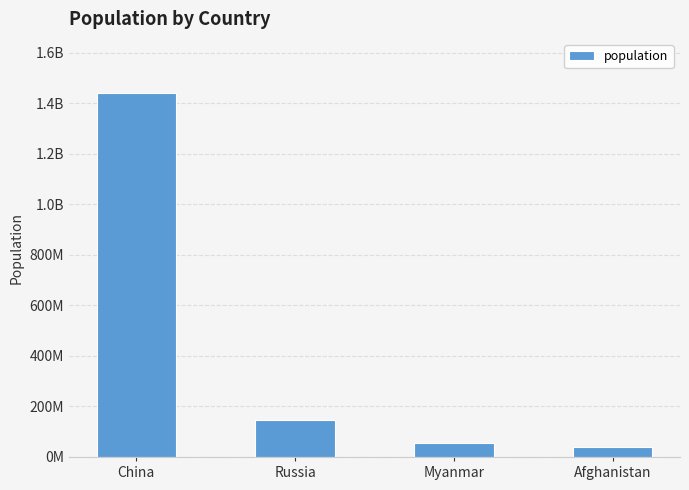

What is the ratio of the value at Myanmar to the value at Russia?

0.4